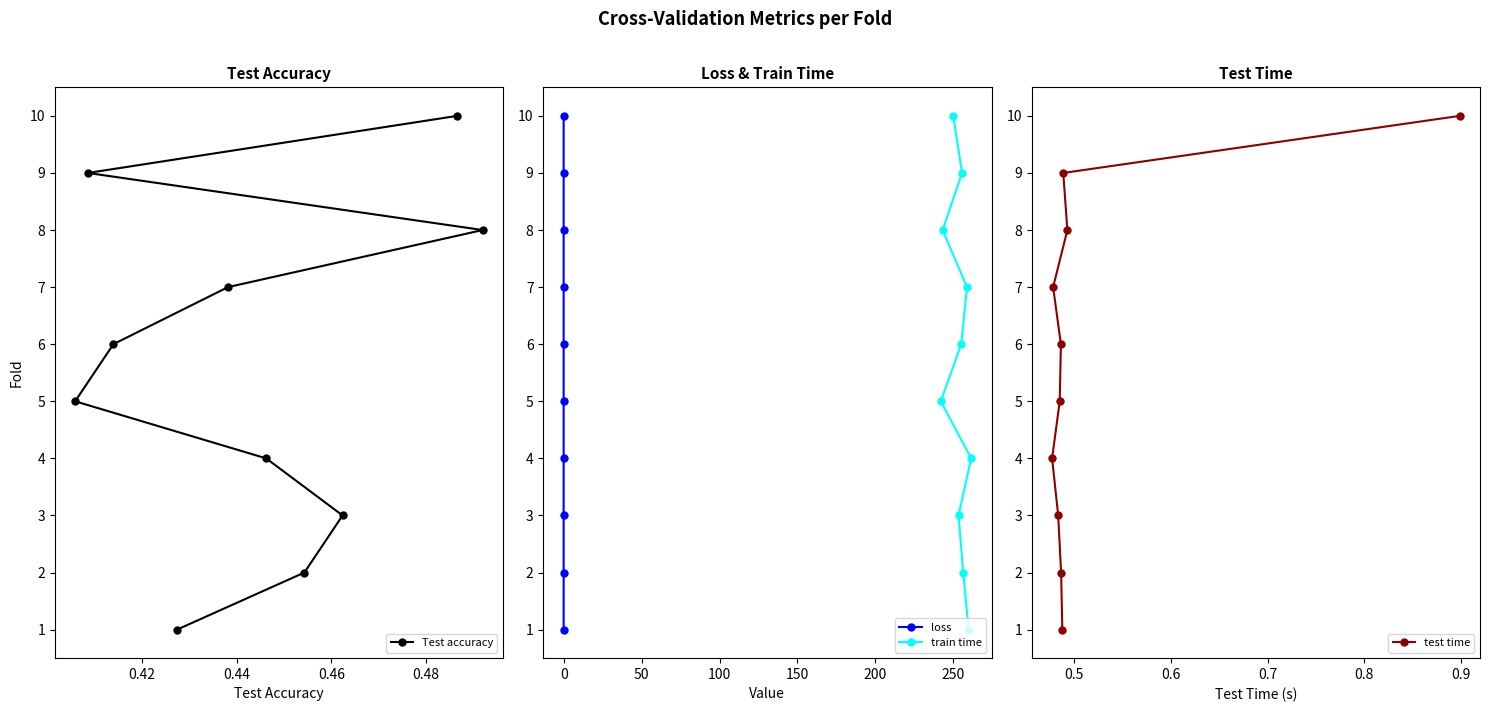

True or false: train time has more than 0 interior local peaks.

False